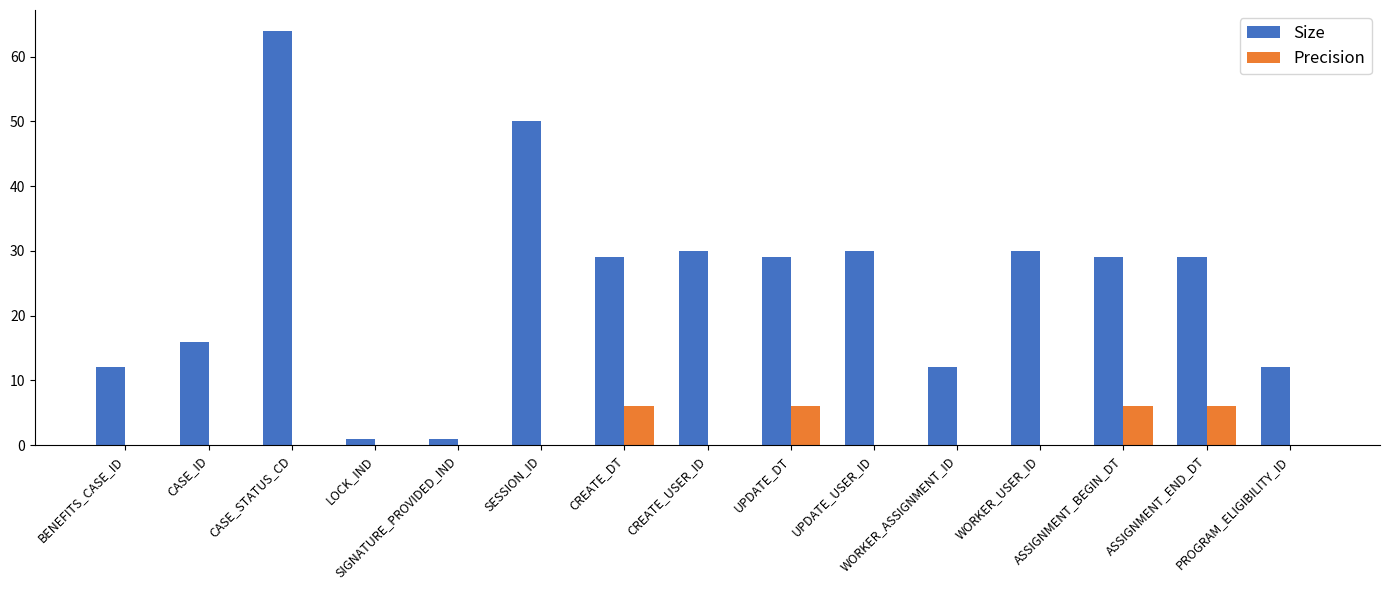

What is the total value across all series at WORKER_ASSIGNMENT_ID?

12